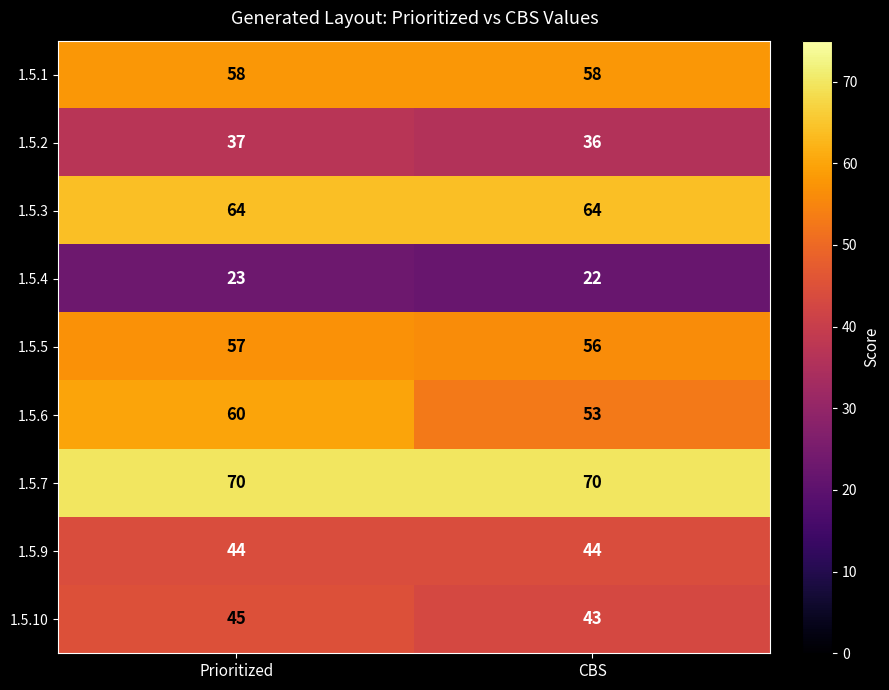

List the series in order of their peak value, lowest first.

1.5.4, 1.5.2, 1.5.9, 1.5.10, 1.5.5, 1.5.1, 1.5.6, 1.5.3, 1.5.7